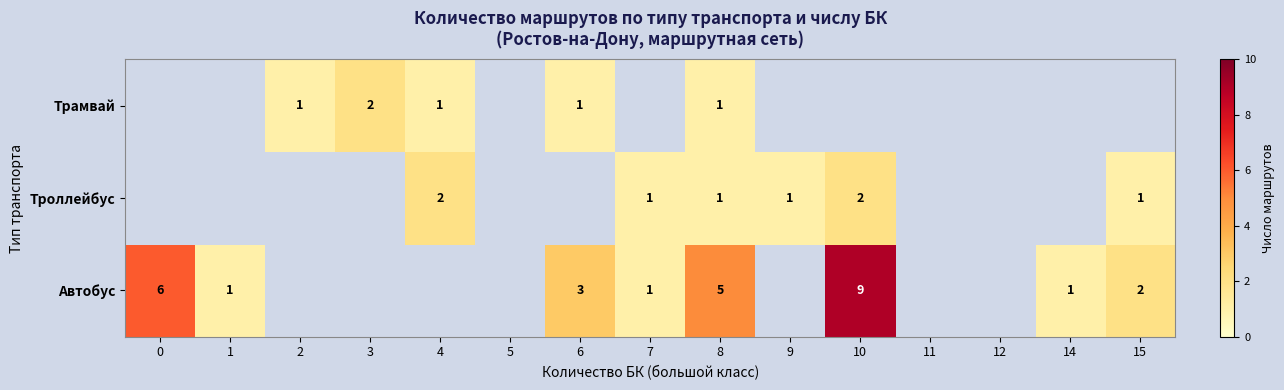

At which category is the sum across all series the highest?

10